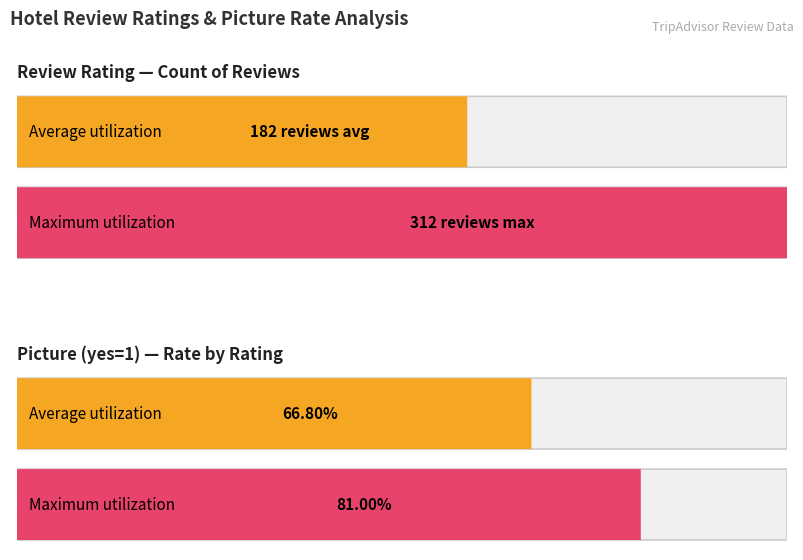

Rank the categories by Maximum utilization value from highest to lowest.

review_rating: Count, Picture(yes=1): Mean